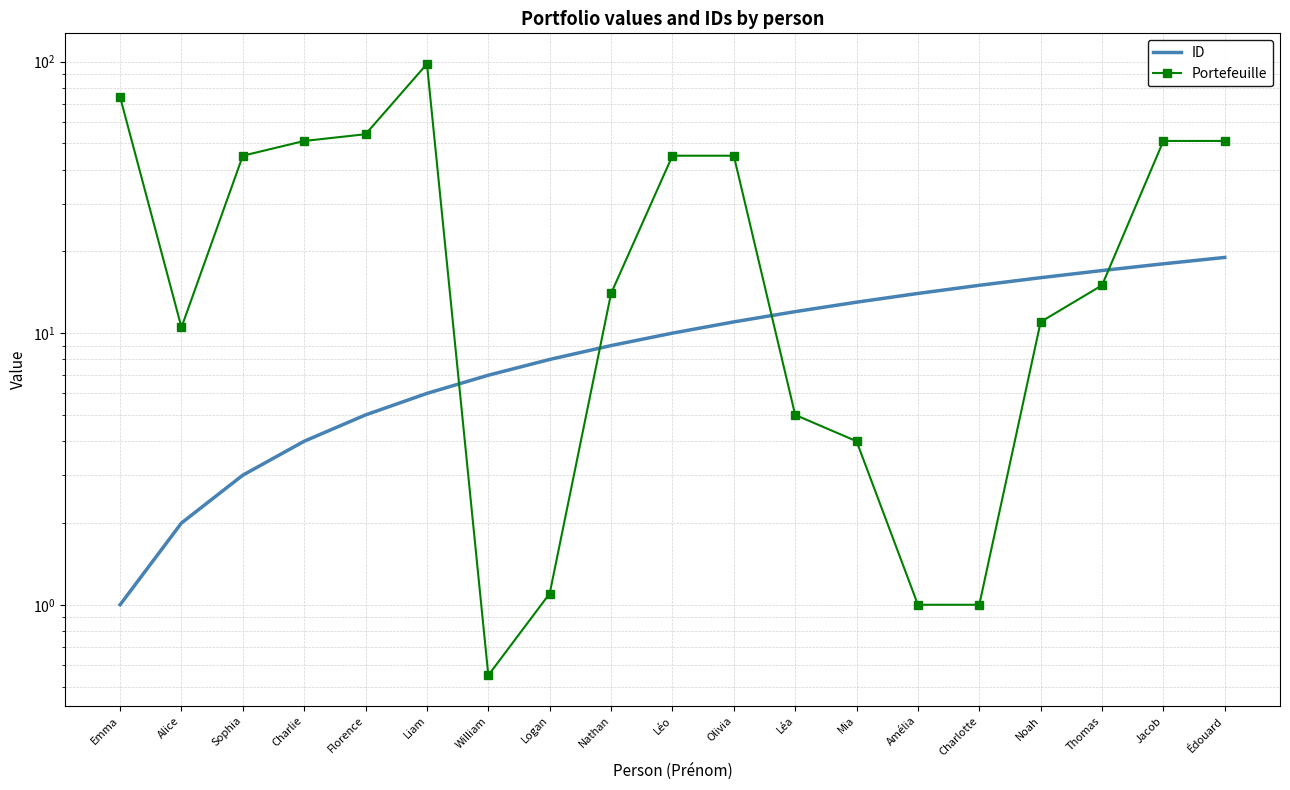

How many intersections are there between ID and Portefeuille?

4